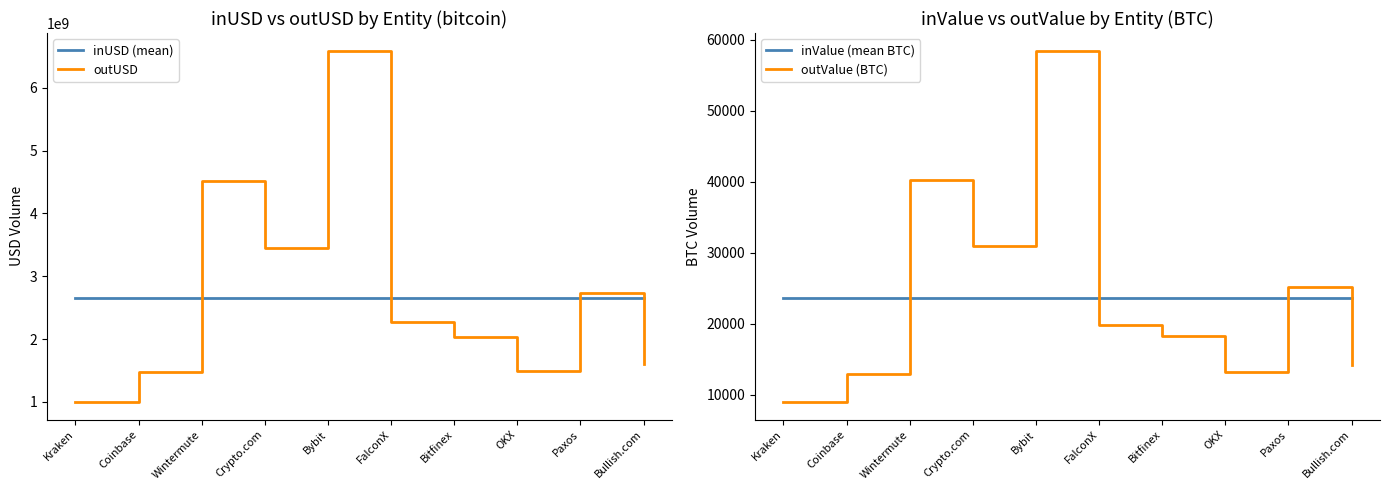

How many lines are shown in the chart?

4